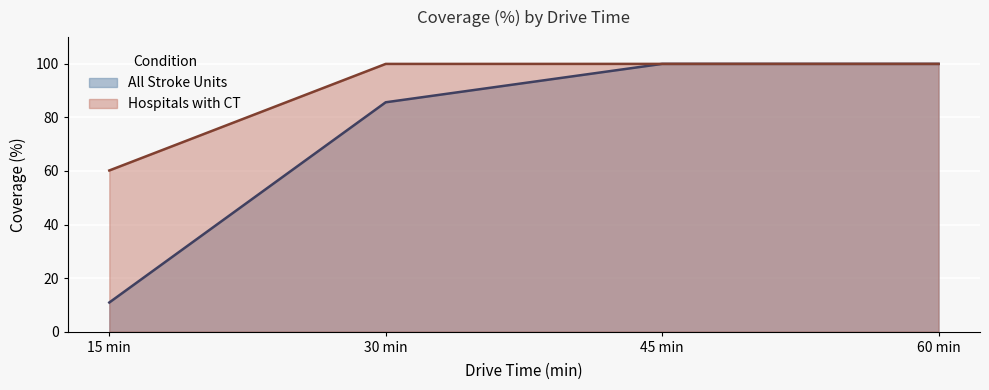

Which category has the highest value in the Hospitals with CT series?

45 min